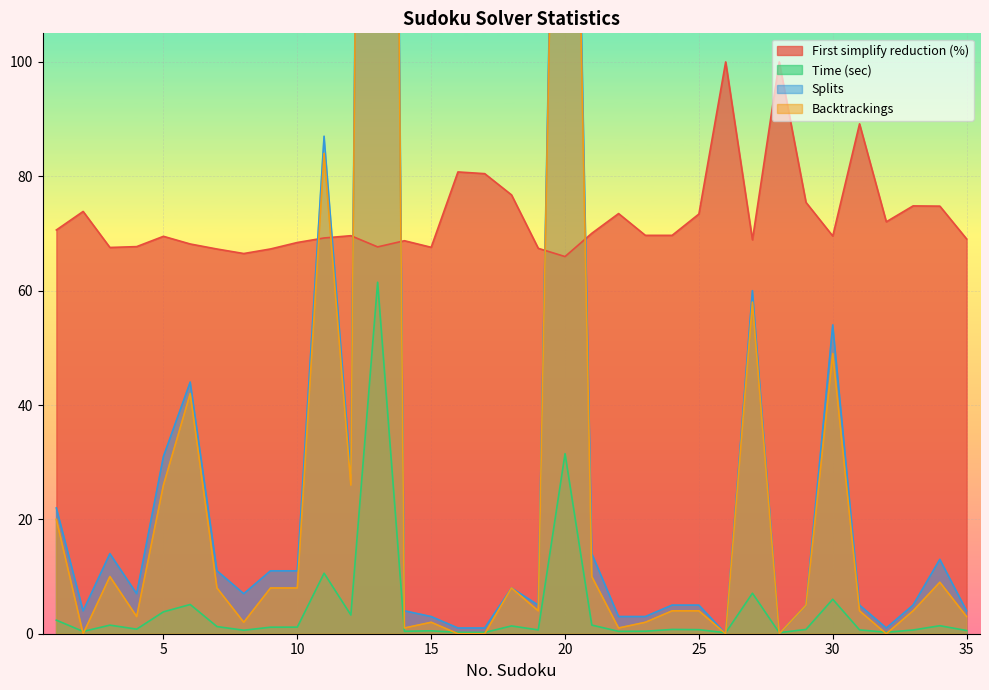

True or false: First simplify reduction (%) has a value of 88.0 at 20.

False